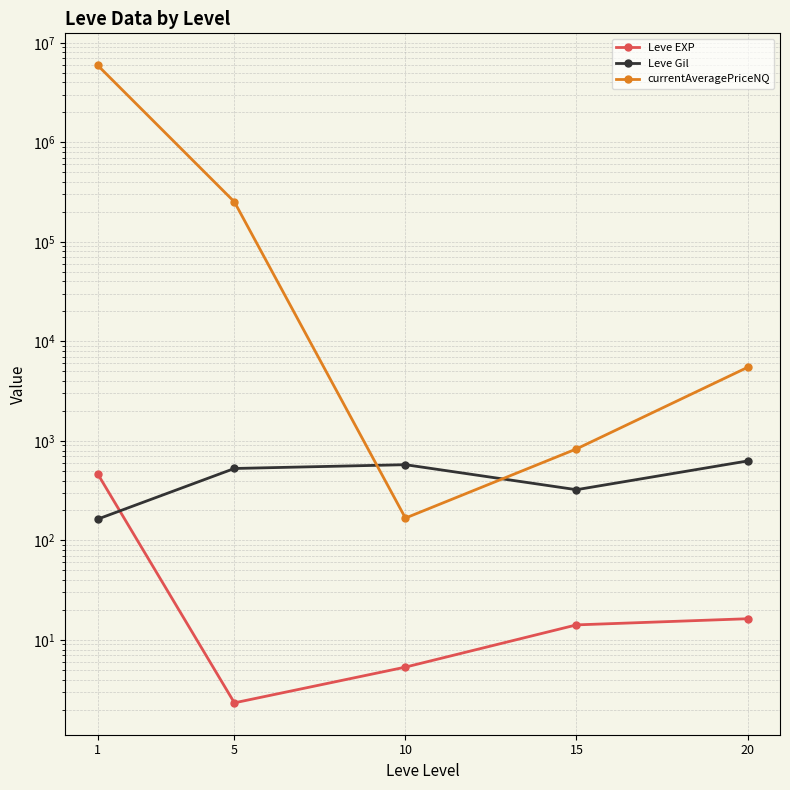

At 15, list the series in order from largest to smallest.

currentAveragePriceNQ, Leve Gil, Leve EXP